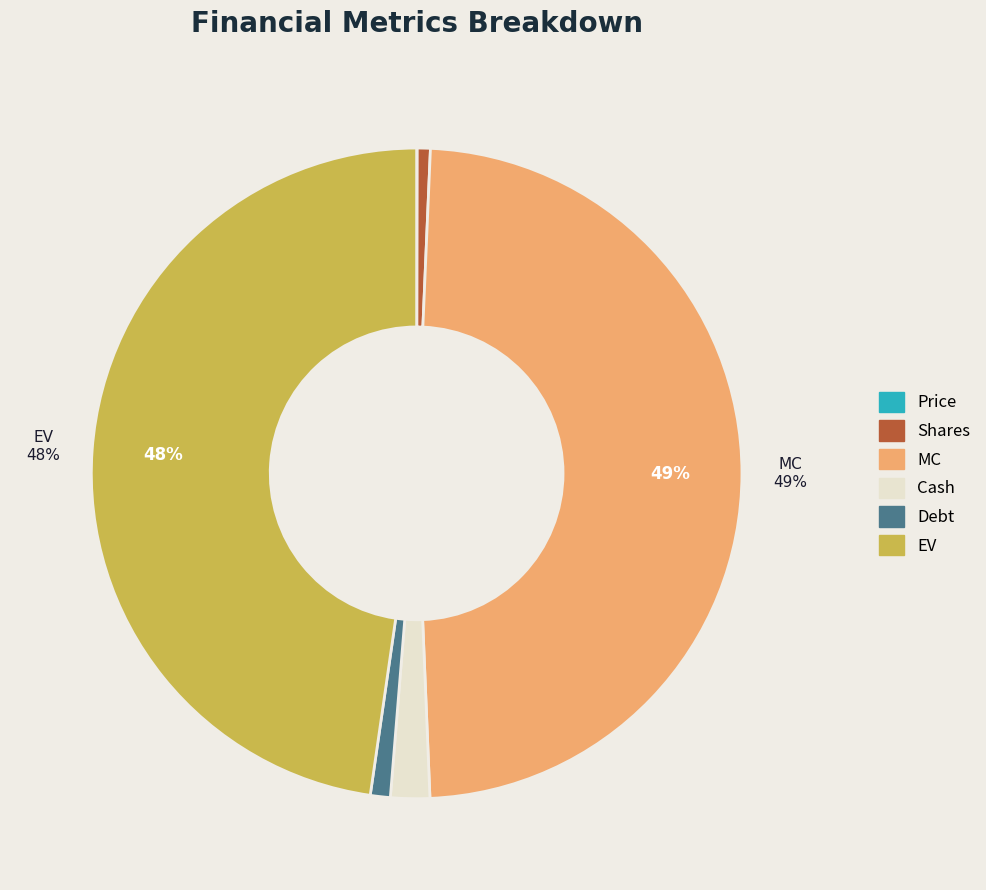

To the nearest percent, what portion does Cash represent?

2%